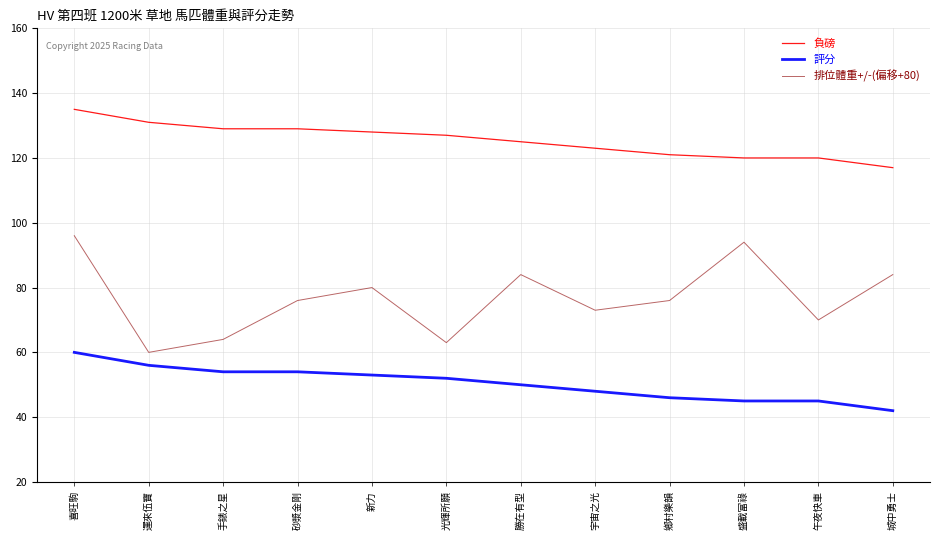

Rank the series at 鄉村樂韻 from highest to lowest value.

負磅, 排位體重+/-(偏移+80), 評分